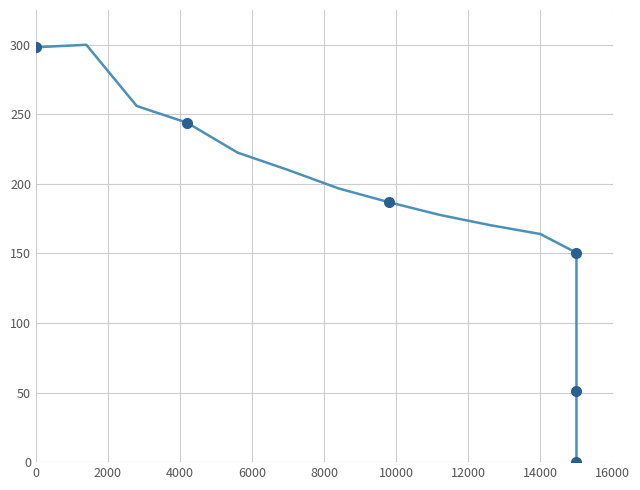

What is the change in value from 2000 to 14000?

-113.2